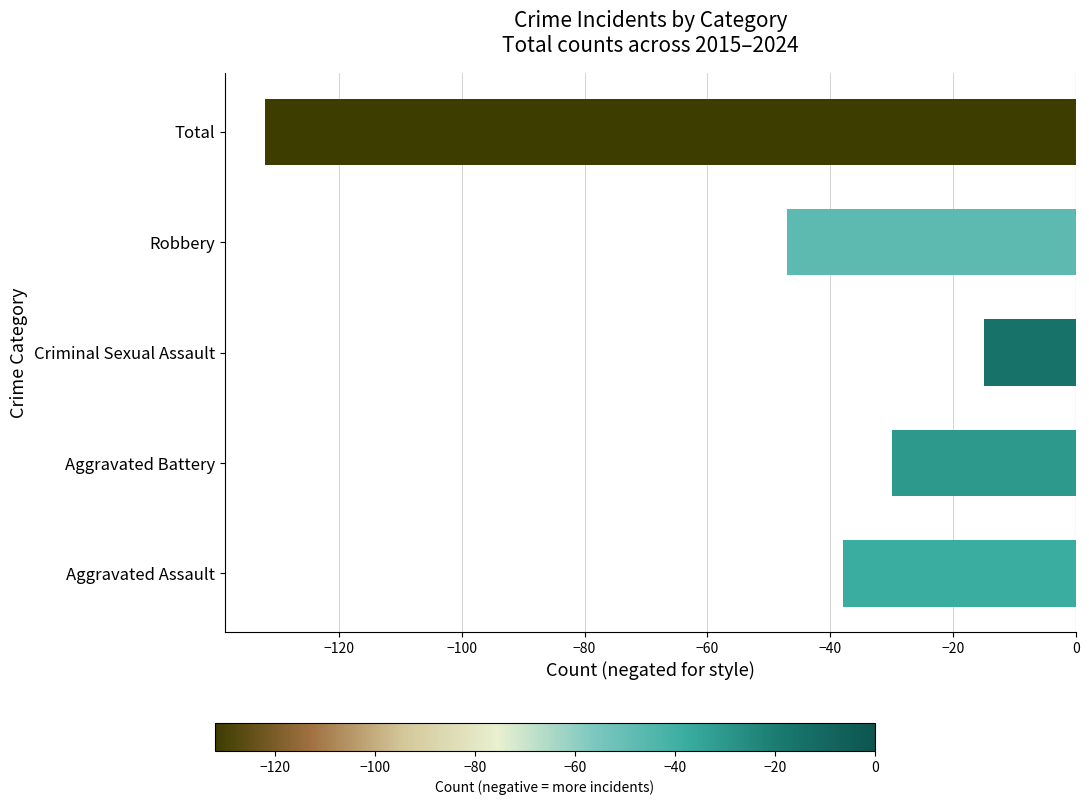

Which category has the highest value across all series?

Criminal Sexual Assault